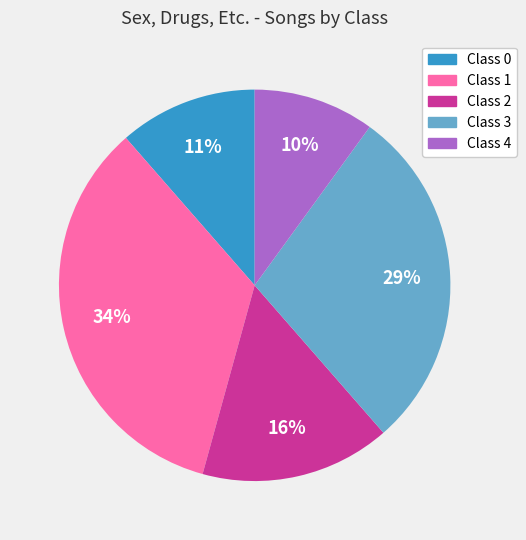

To the nearest percent, what is the difference between the Class 2 and Class 4 slice percentages?

6%